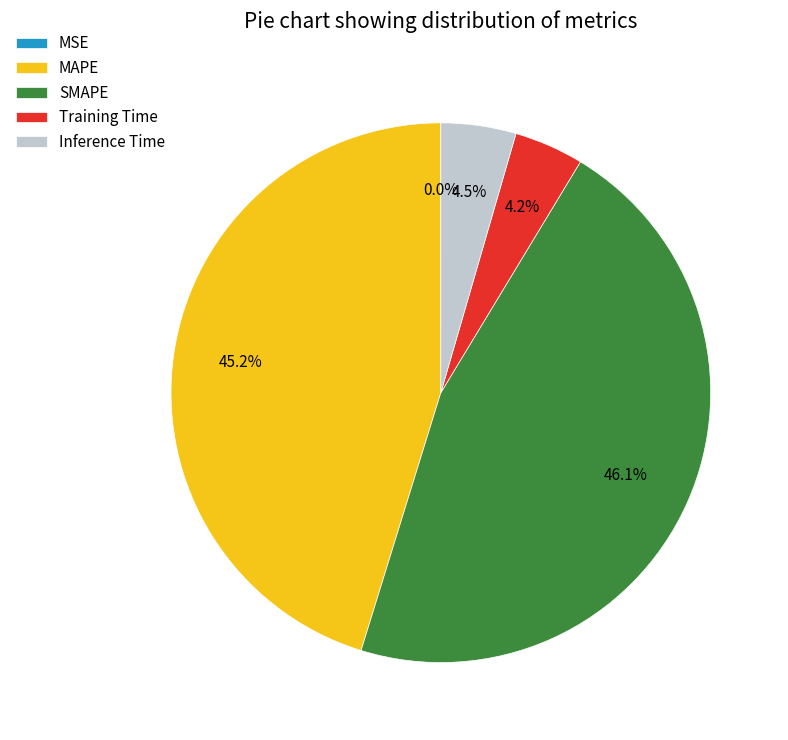

What is the ratio of the value at Inference Time to the value at SMAPE?

0.1